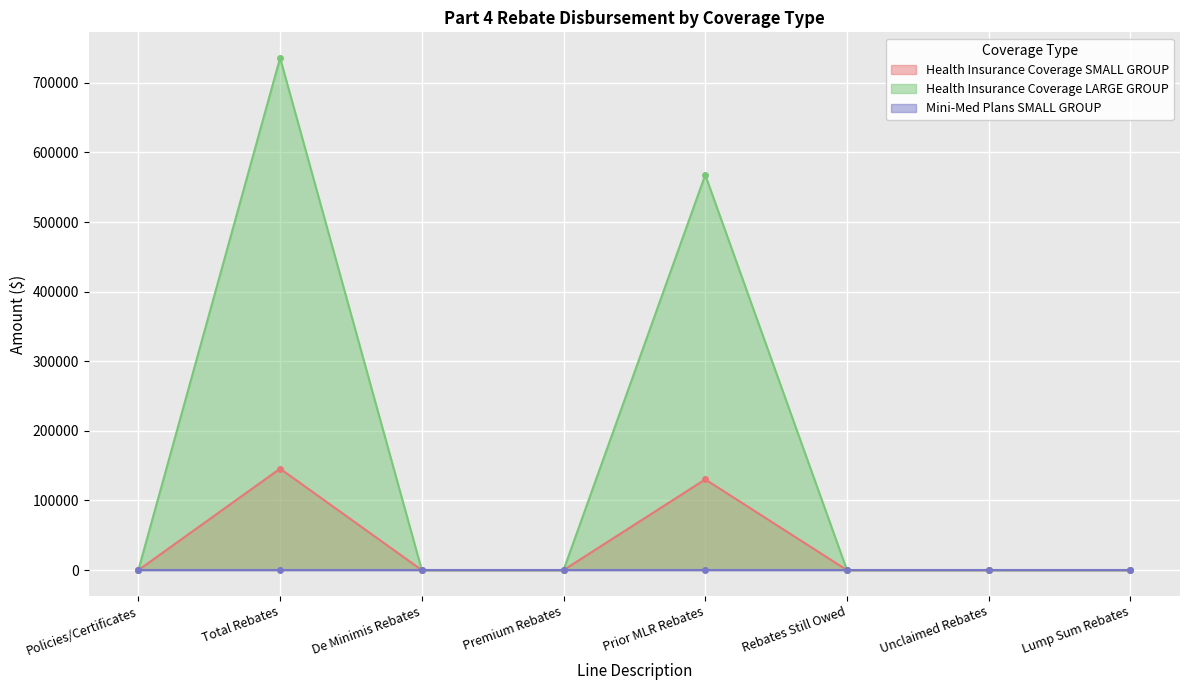

At how many categories does at least one series exceed 514501?

2